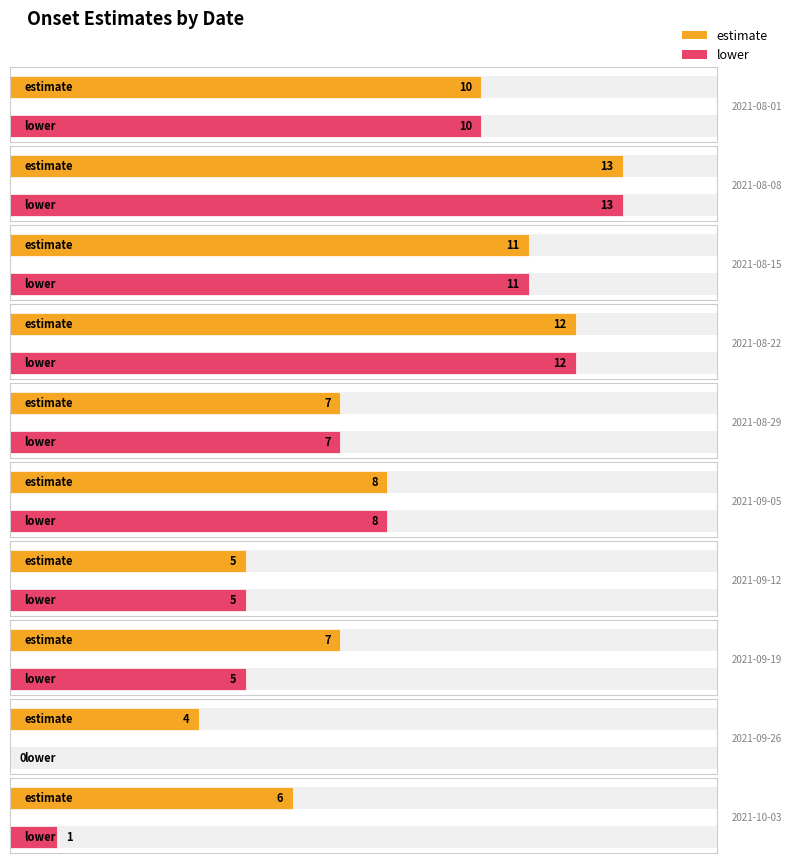

Is it true that lower equals 0 at 2021-09-26?

True